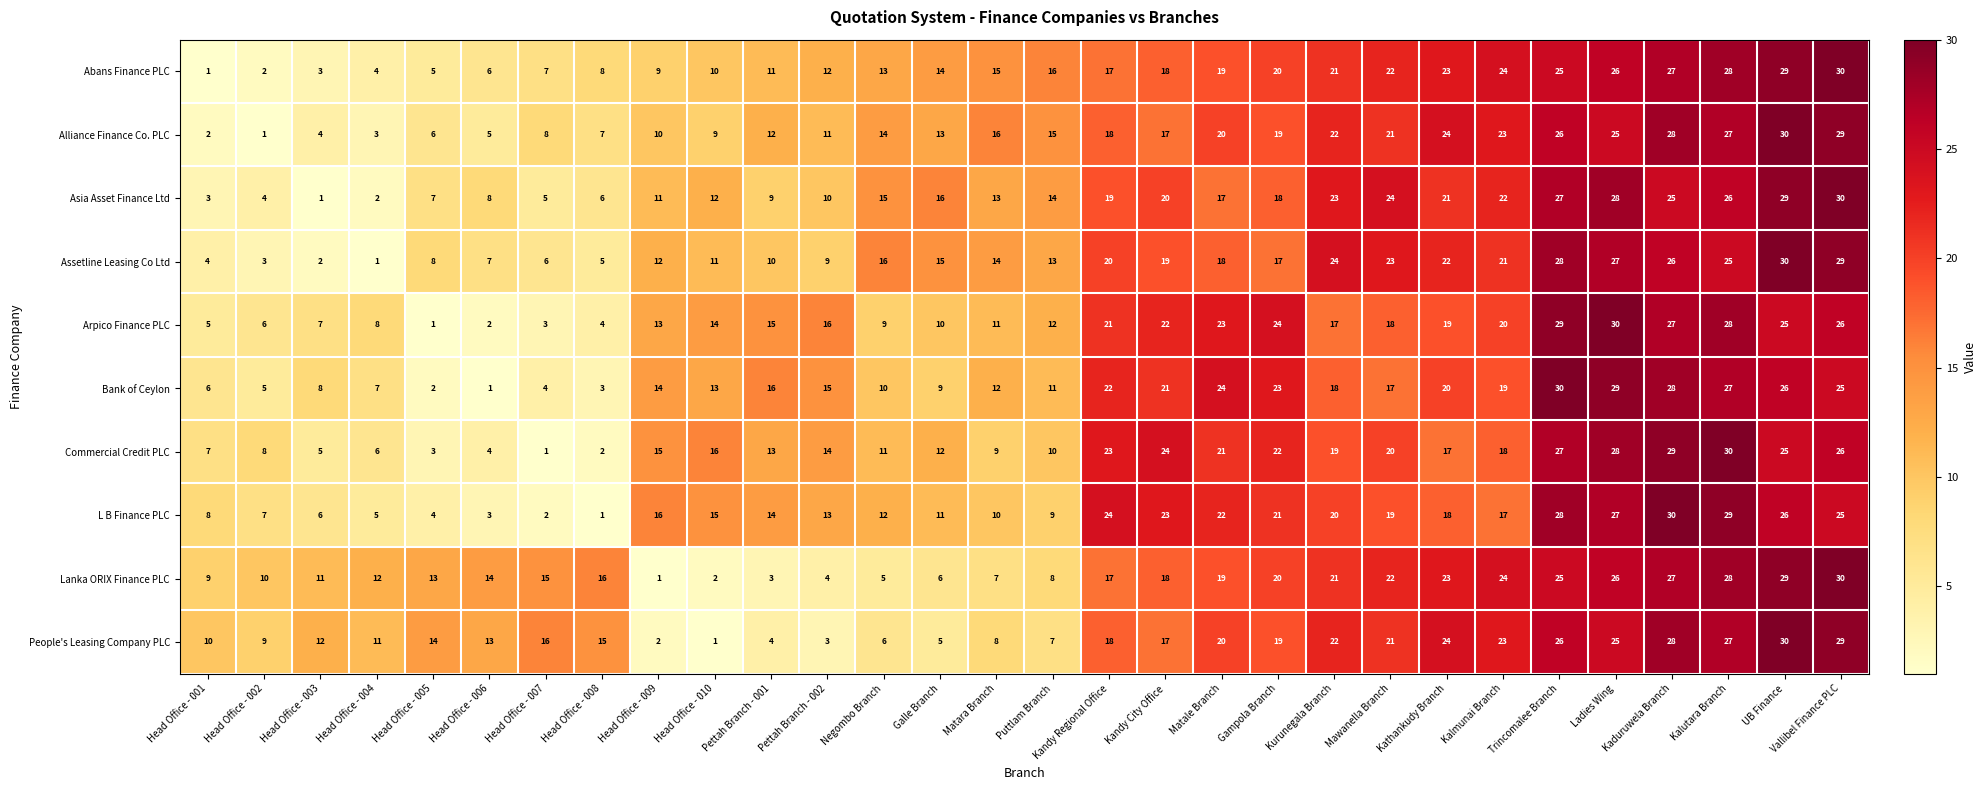

What is the sum of all Assetline Leasing Co Ltd values?

465